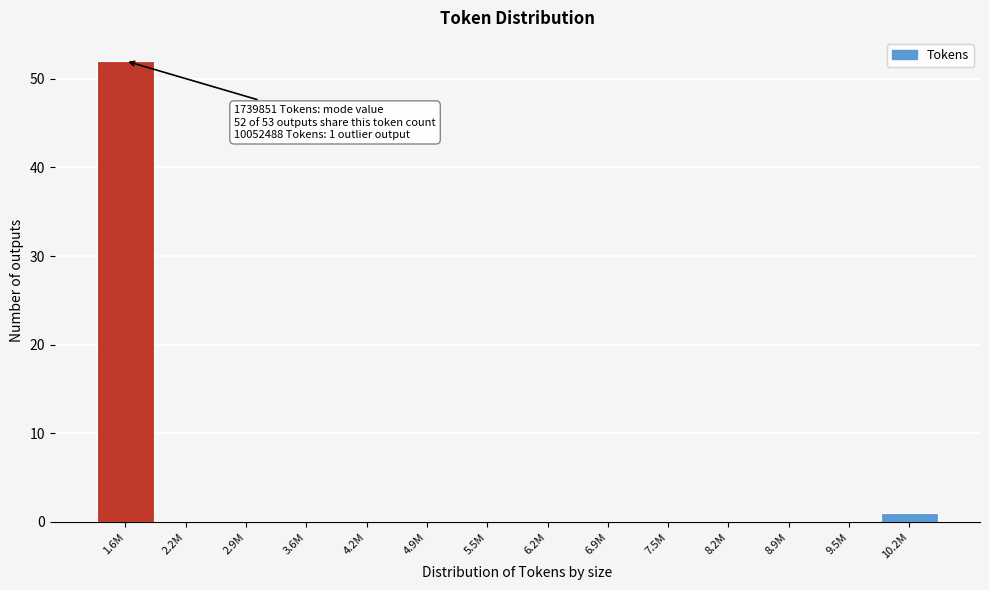

Reading left to right, extract all data points from this chart.

1.6M=52	2.2M=0	2.9M=0	3.6M=0	4.2M=0	4.9M=0	5.5M=0	6.2M=0	6.9M=0	7.5M=0	8.2M=0	8.9M=0	9.5M=0	10.2M=1